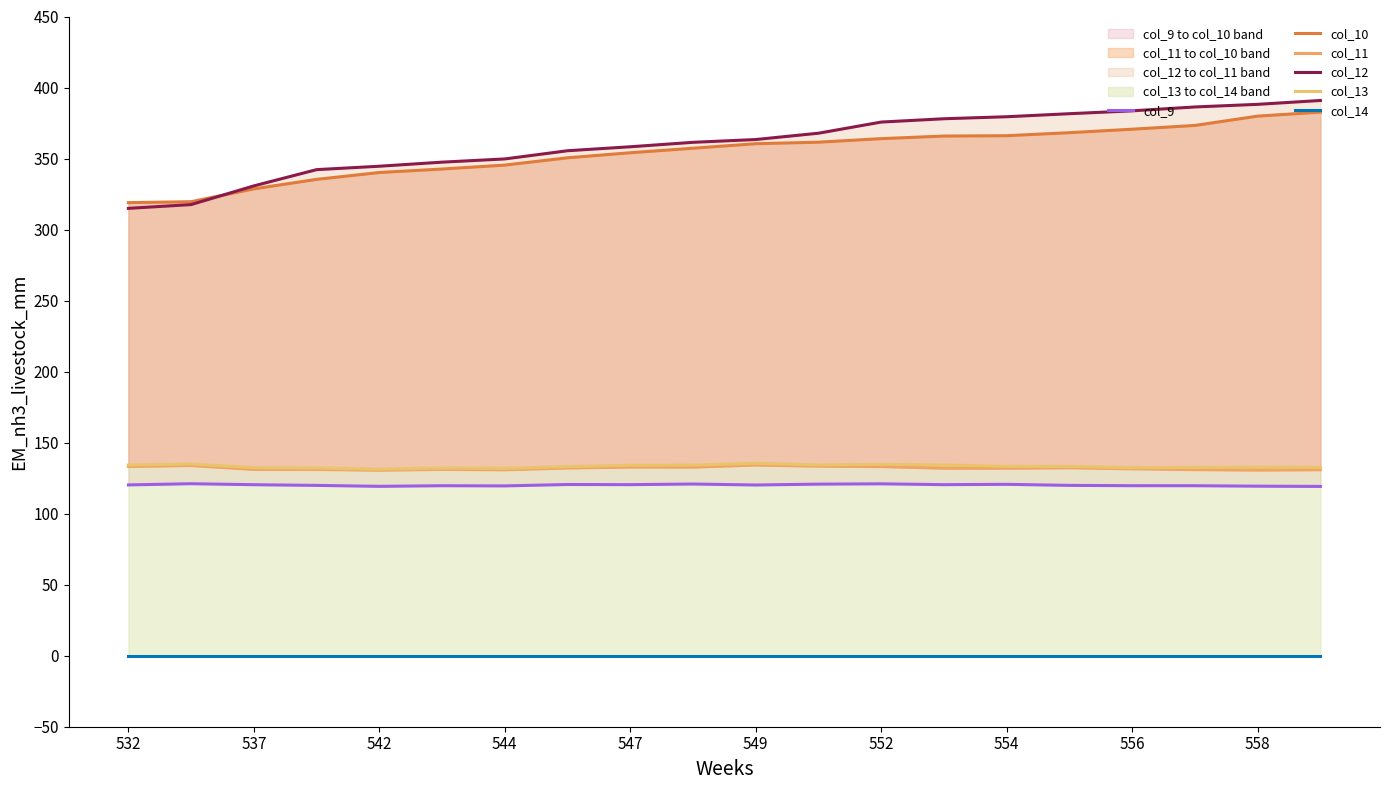

Which category has the highest value across all series?

19